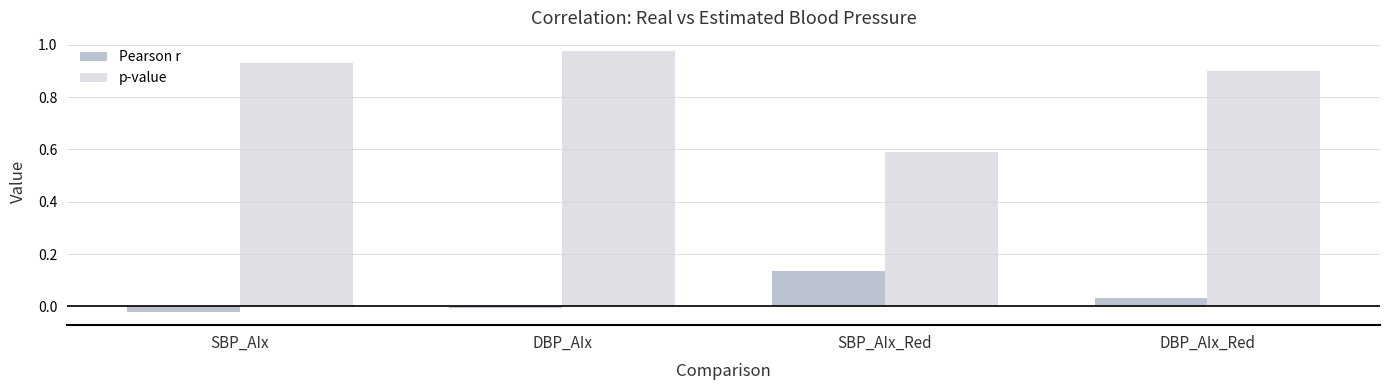

How many data points in Pearson r are above 0?

2